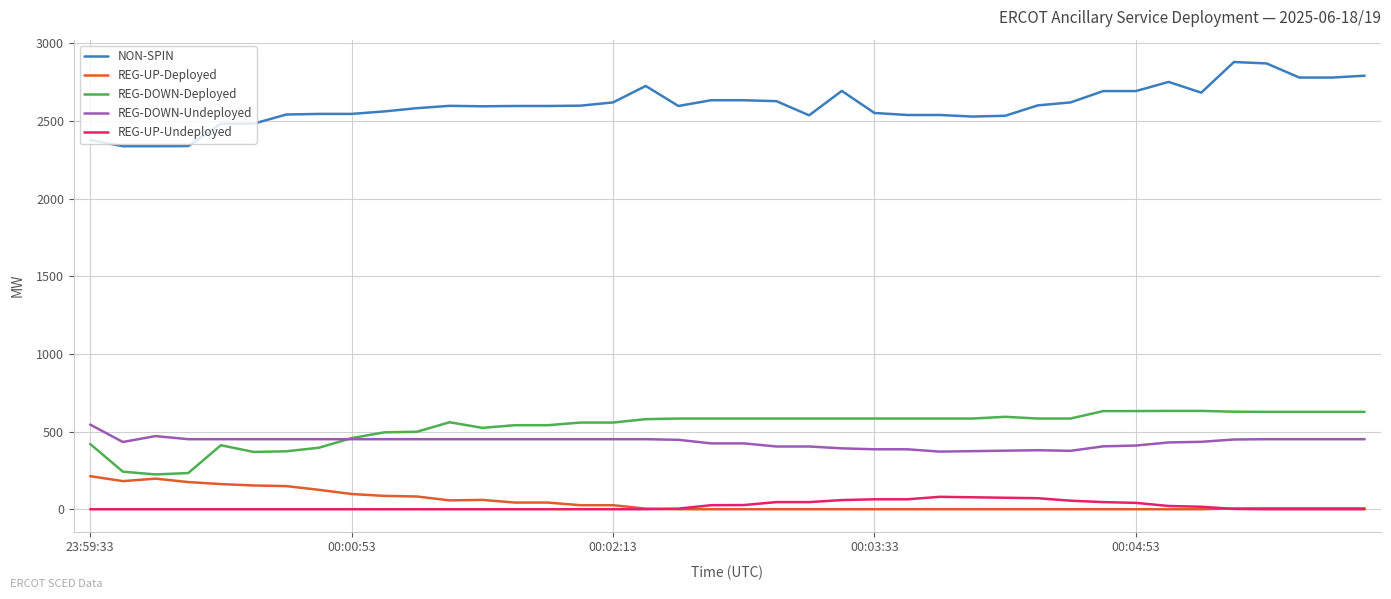

What is the greatest value displayed?

2879